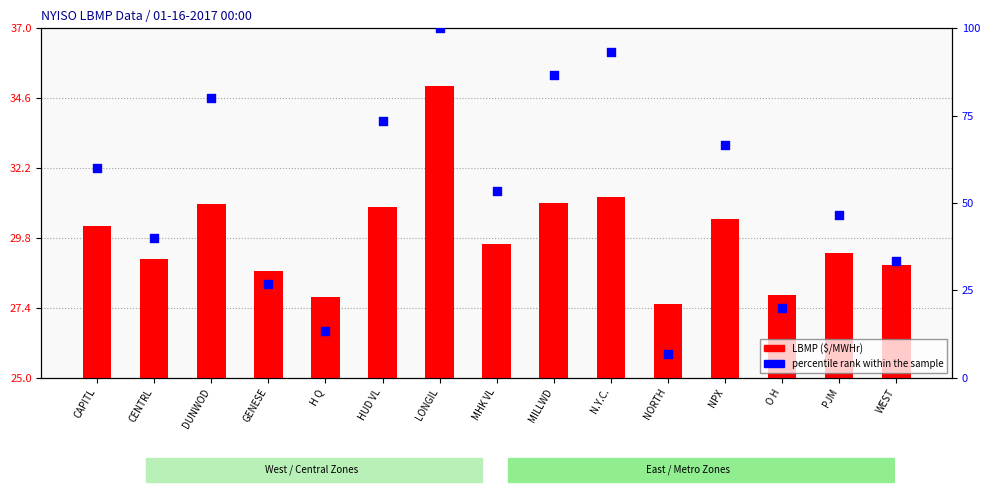

At which category is the sum across all series the highest?

LONGIL